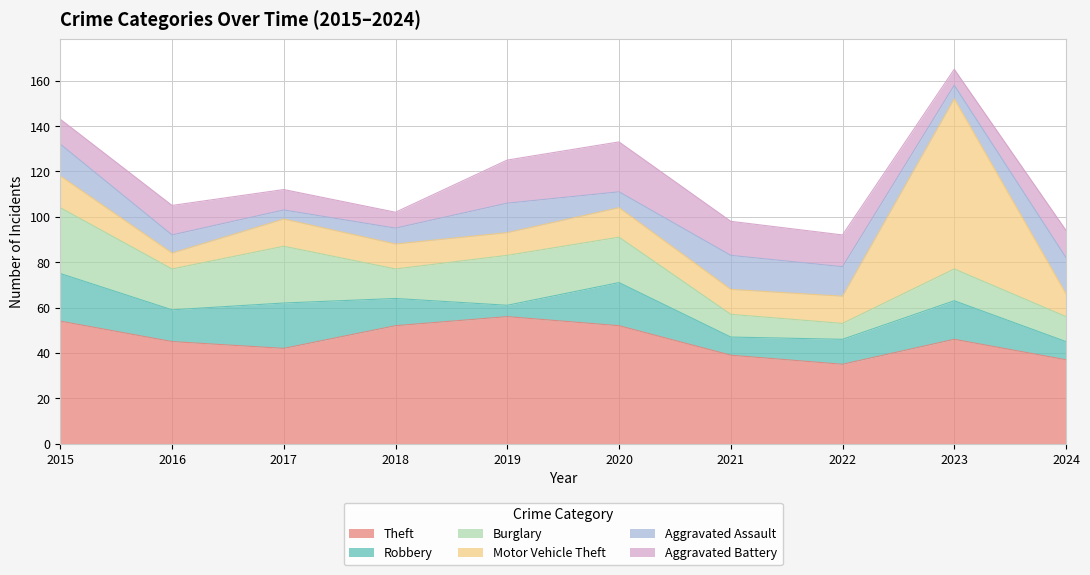

What are all the series names shown in the legend?

Theft, Robbery, Burglary, Motor Vehicle Theft, Aggravated Assault, Aggravated Battery